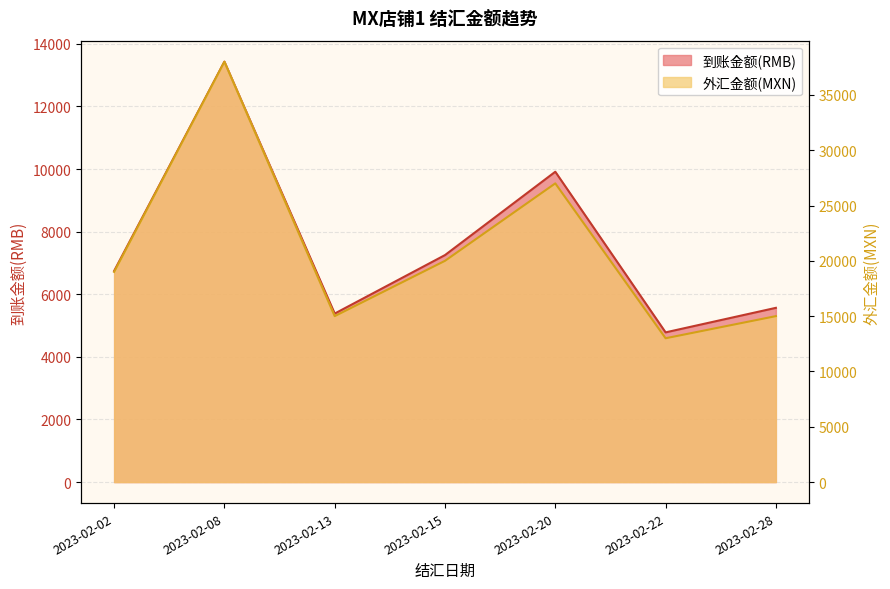

What is the sum of the 外汇金额(MXN) values at 2023-02-15 and 2023-02-02?

39000.0